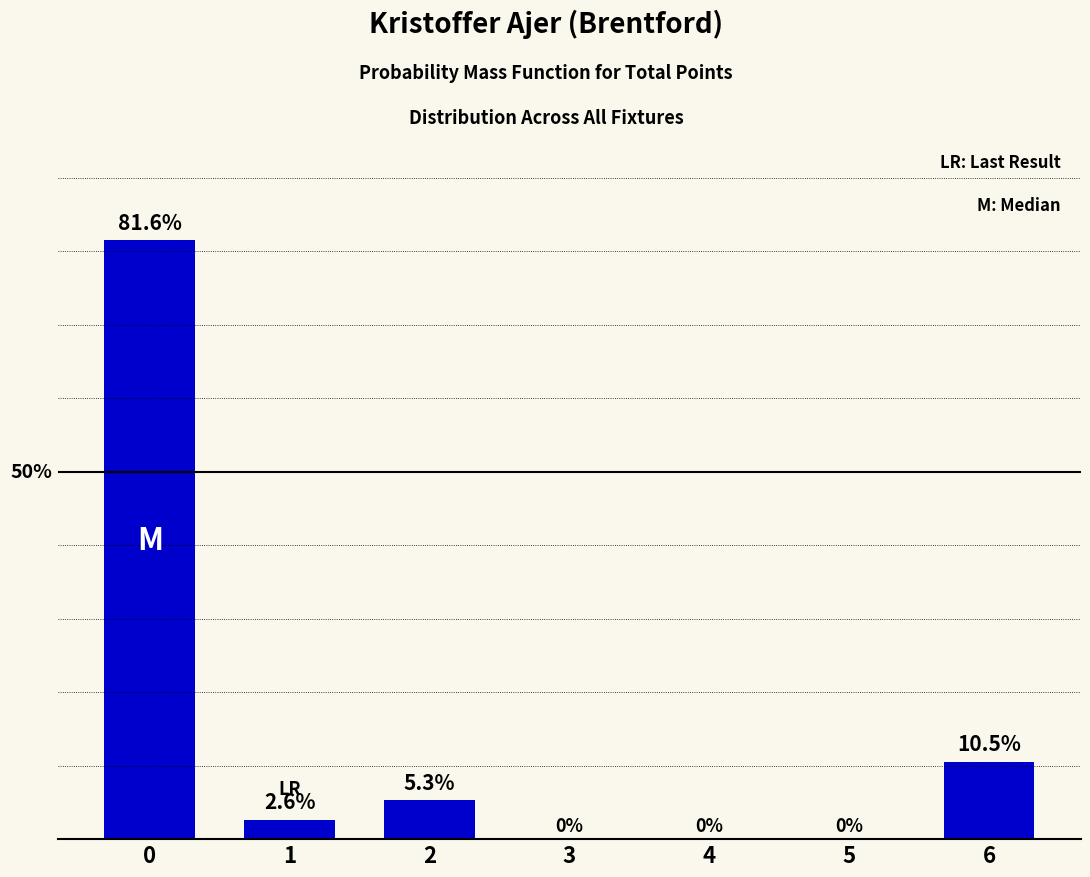

At which category does the chart reach its minimum across all series?

3